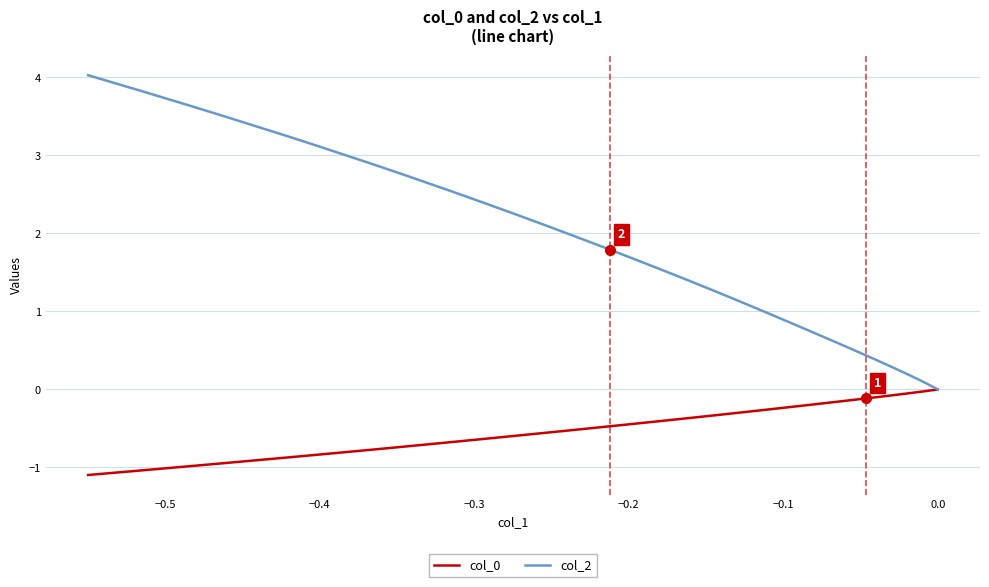

At how many categories does at least one series exceed 0?

39